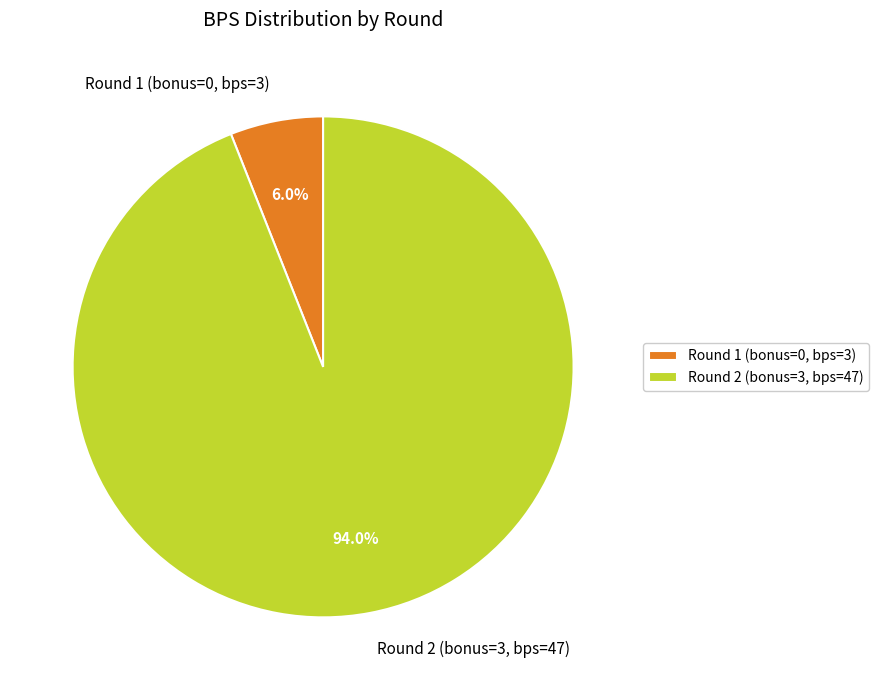

Is there any slice that represents more than half of the pie?

Yes